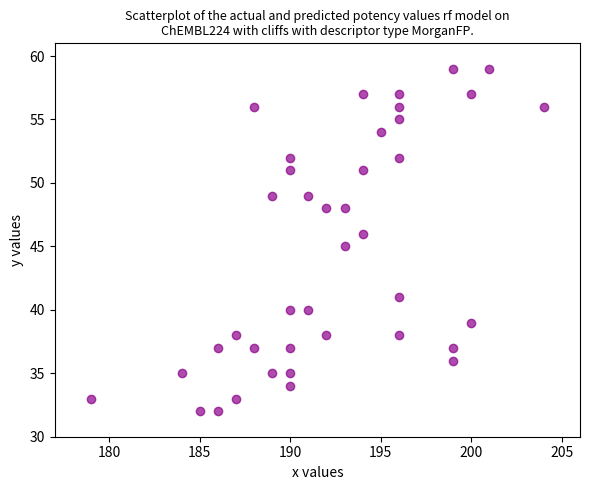

What is the range of X values (max minus min)?

25